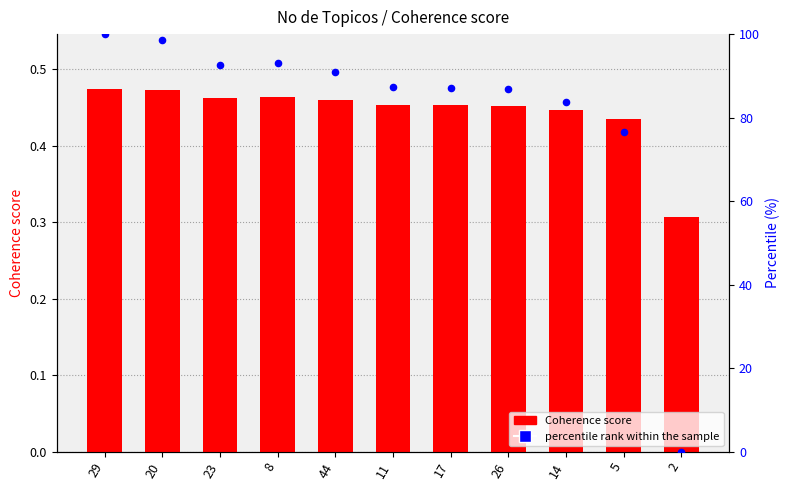

What is the total value across all series at 14?

84.1